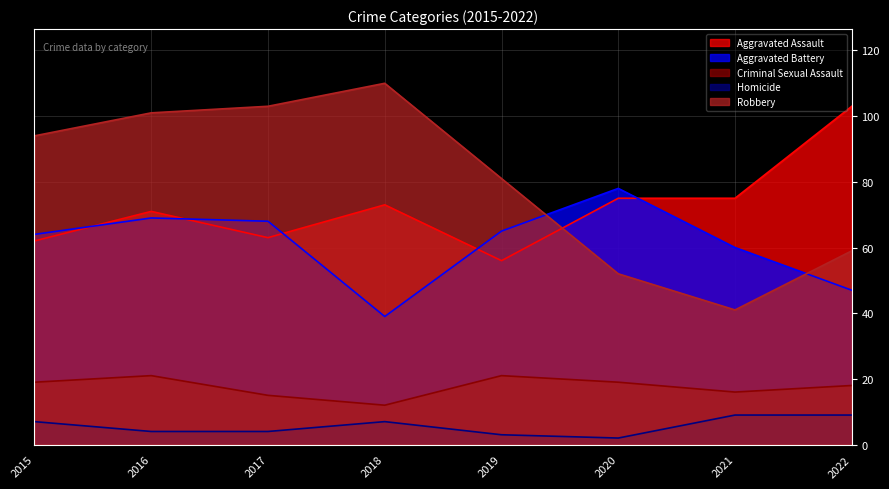

What are all the series names shown in the legend?

Aggravated Assault, Aggravated Battery, Criminal Sexual Assault, Homicide, Robbery